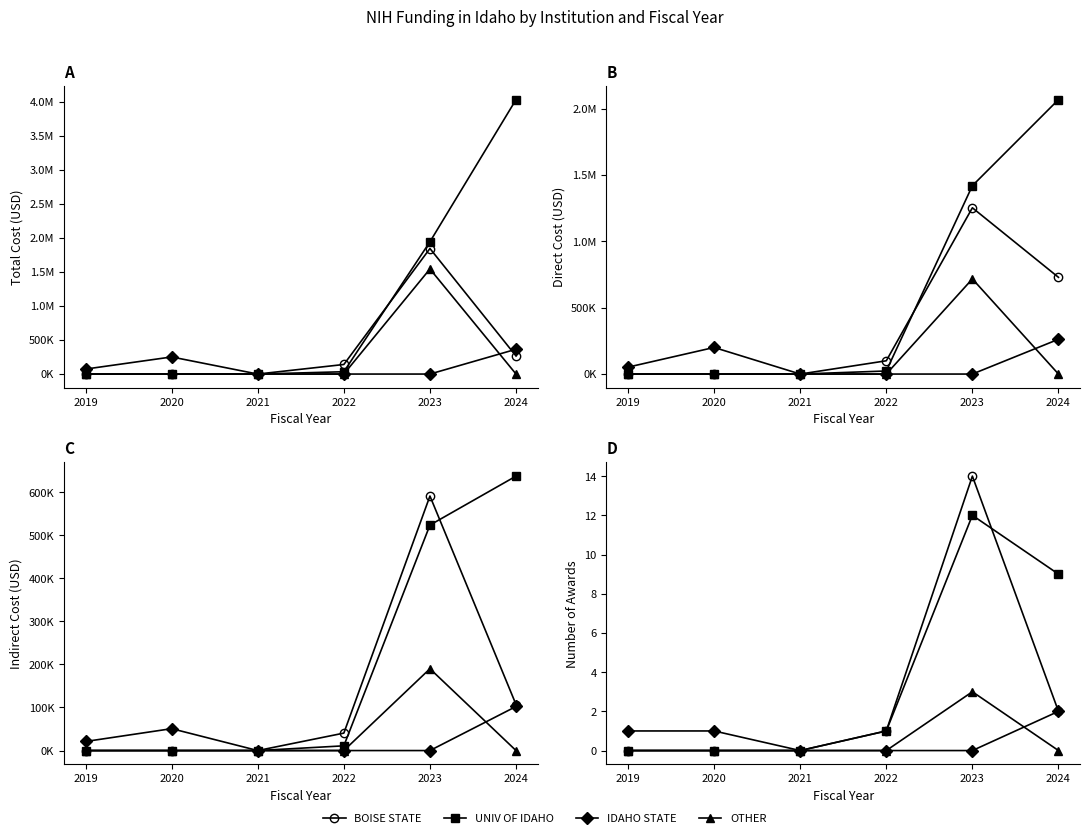

Which series has the largest total across all categories?

UNIV OF IDAHO